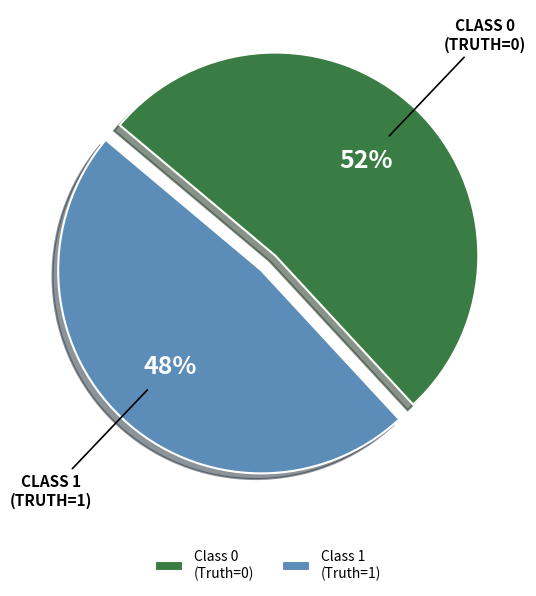

Between Class 0 (Truth=0) and Class 1 (Truth=1), which is larger?

Class 0 (Truth=0)